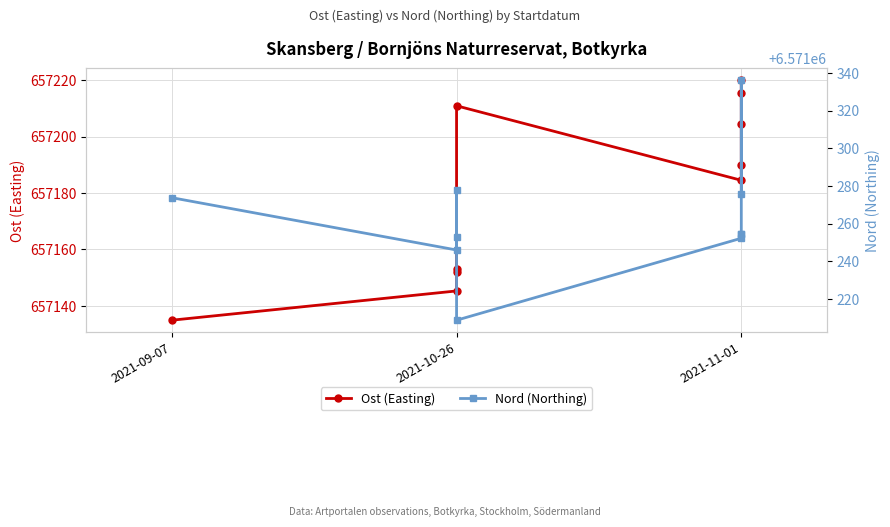

Reading left to right, extract all data points from this chart.

Ost (Easting): 657134.9	657145.2	657152.1	657153.2	657210.9	657184.5	657190.0	657204.4	657215.4	657219.9
Nord (Northing): 6571273.8	6571246.0	6571278.1	6571253.0	6571208.8	6571252.3	6571254.6	6571254.6	6571336.0	6571275.8